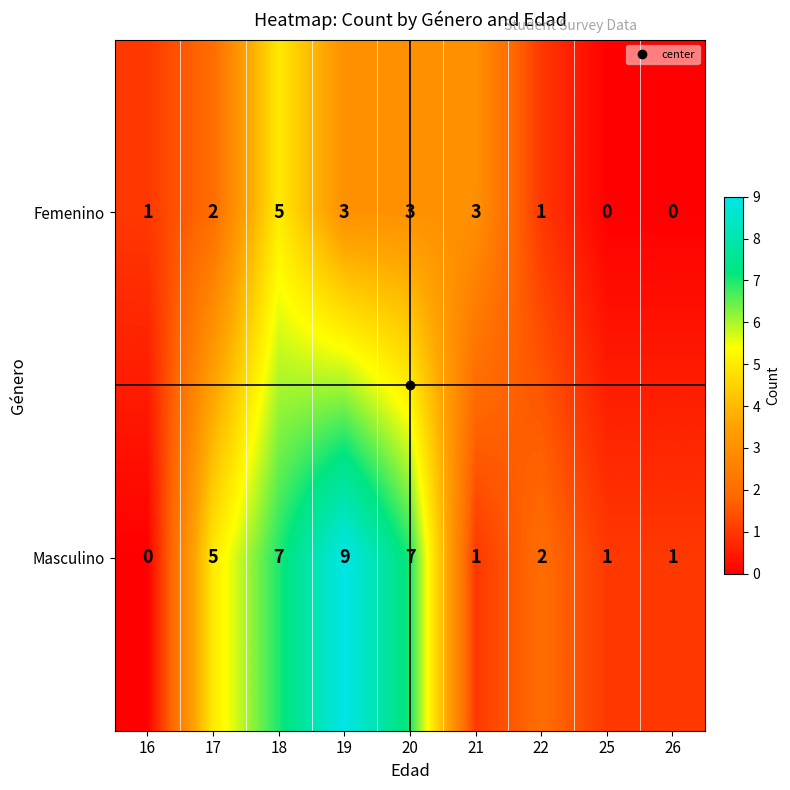

How many values in Femenino are above zero?

7